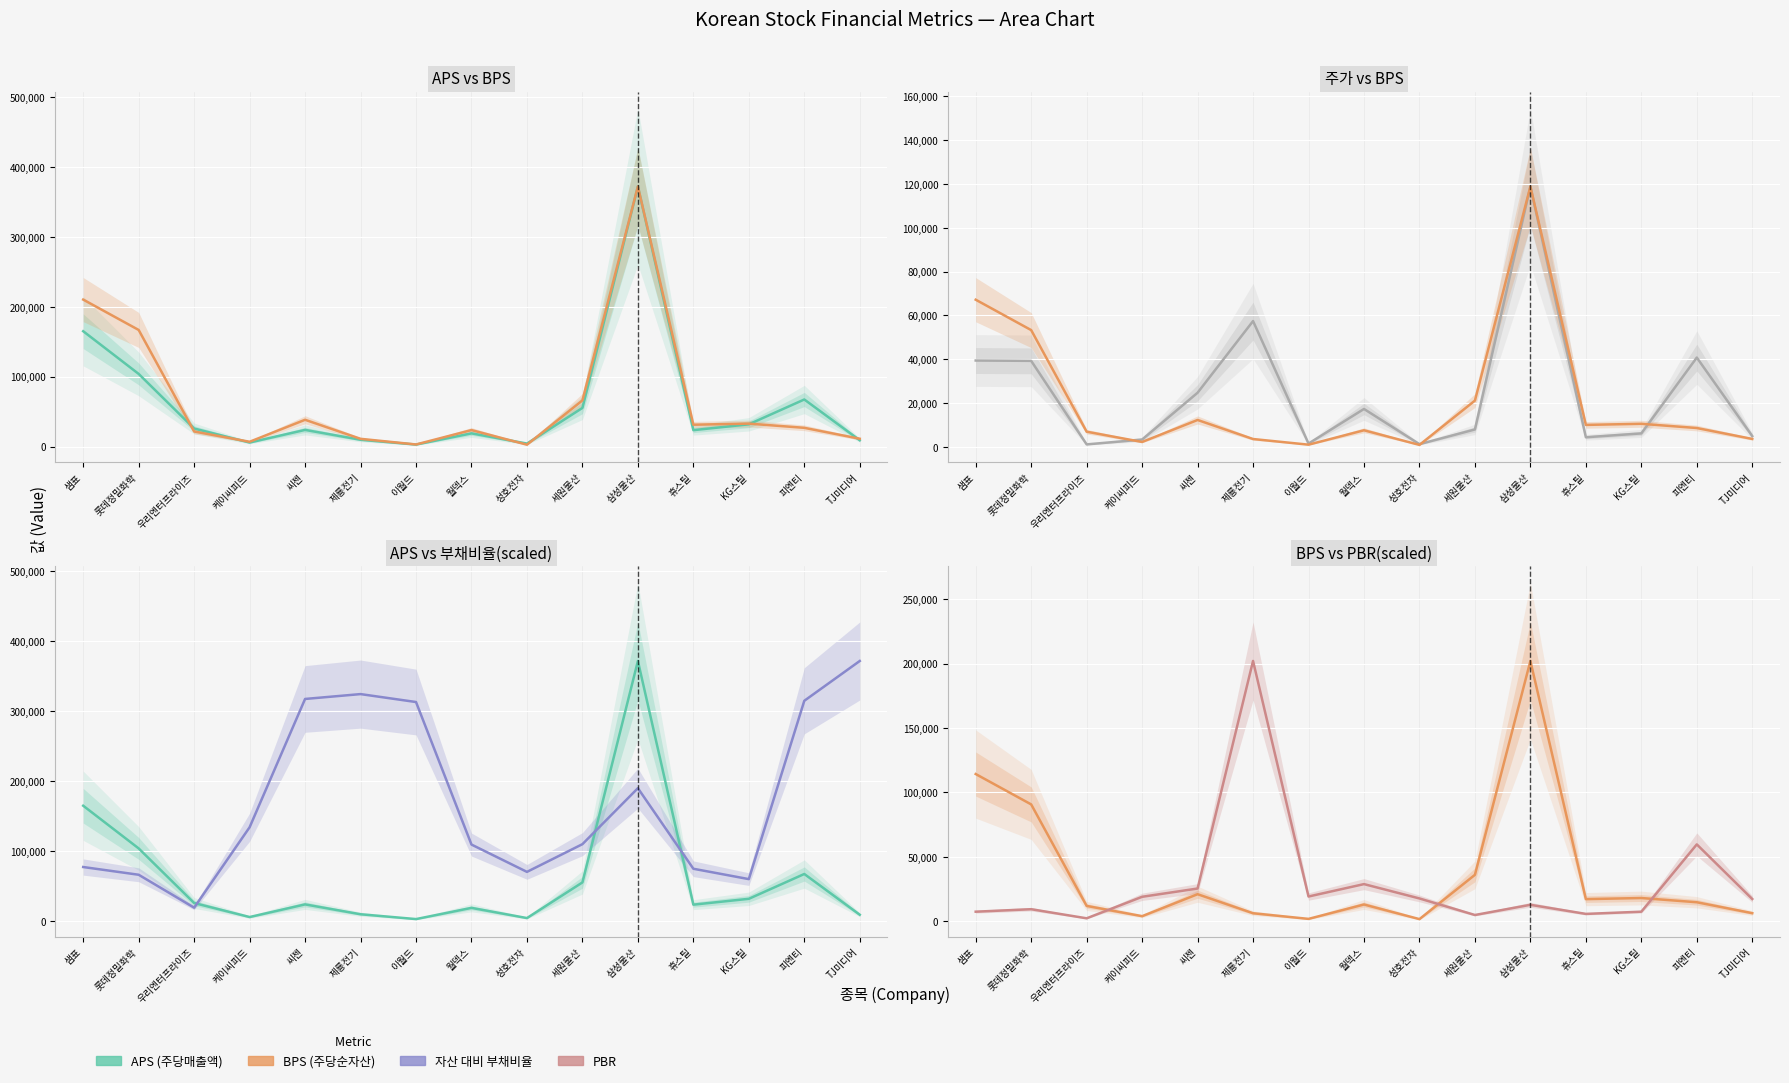

What is the average value of the 전날주가 series?

24546.8